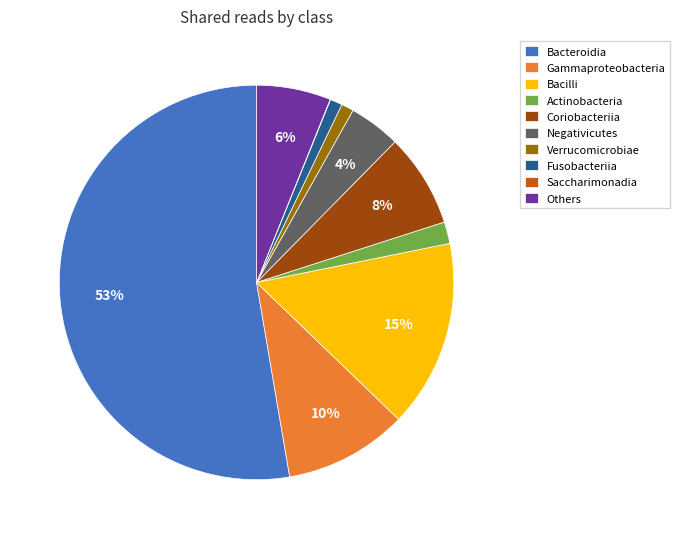

Which slice represents more than half of the pie?

Bacteroidia